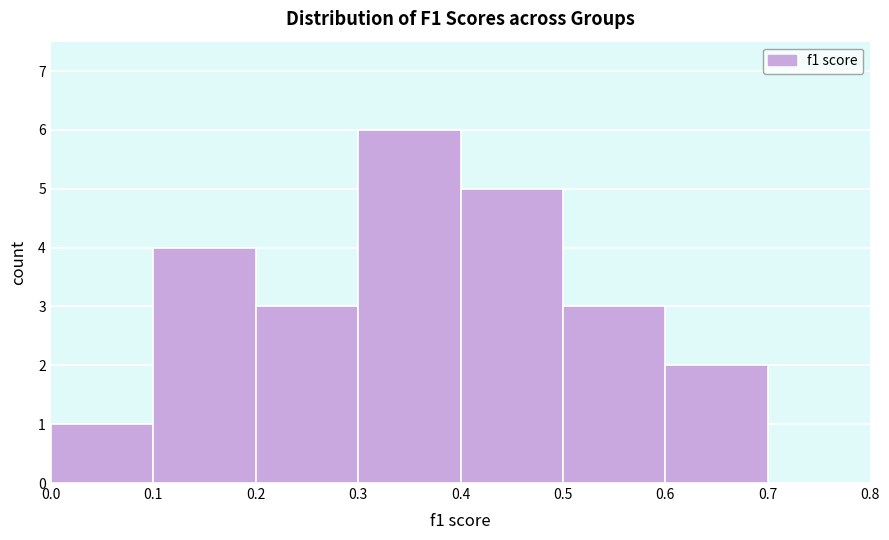

How tall is the bar that spans 0.1 to 0.2 on the x-axis? The values are not printed on the chart, so give them approximately, as read against the axis.

4